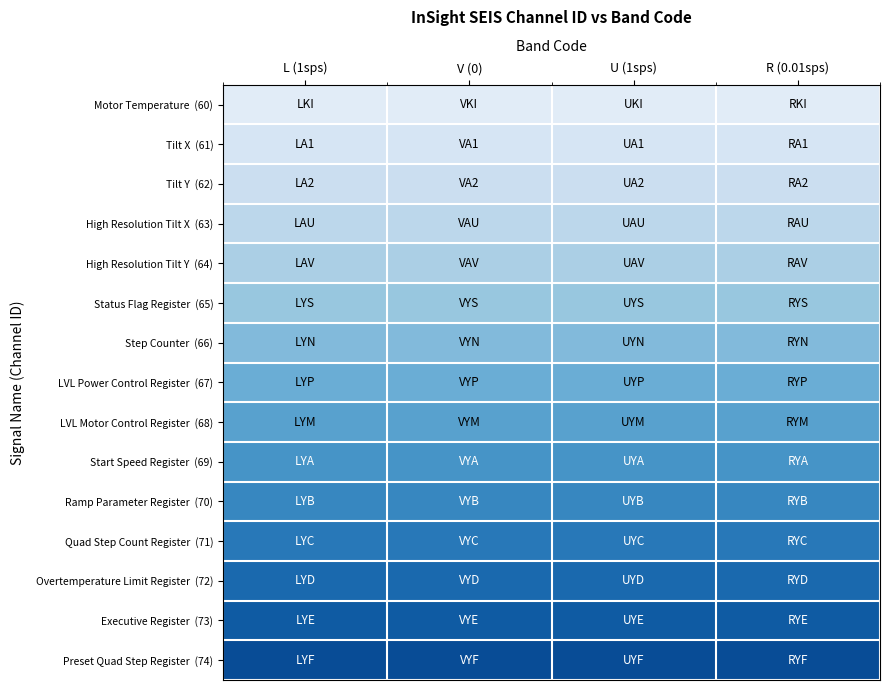

What is the spread (max minus min) of values at L (1sps)?

14